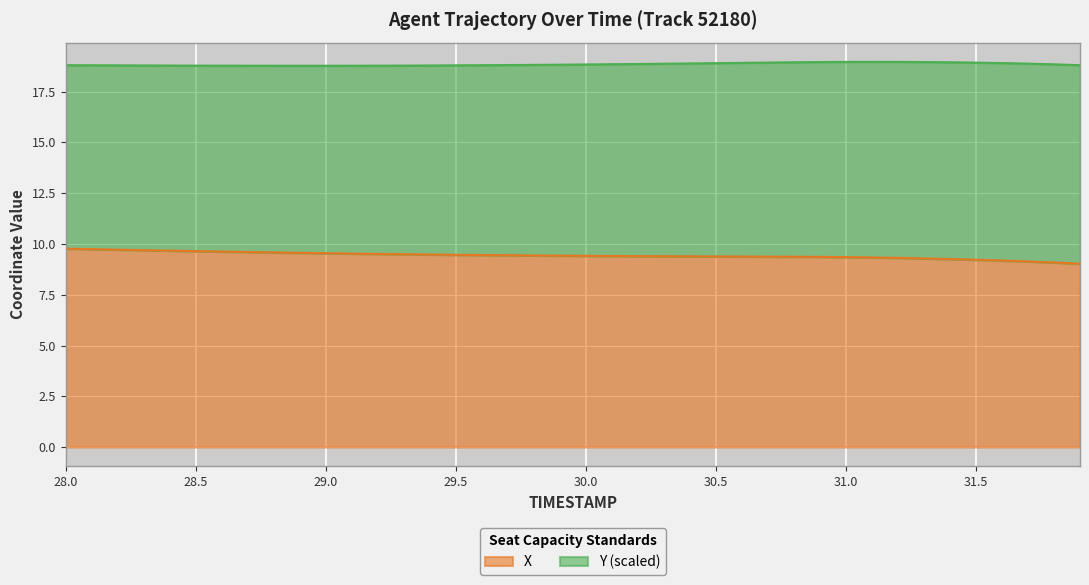

What is the label of the 19th point from the right?

30.1